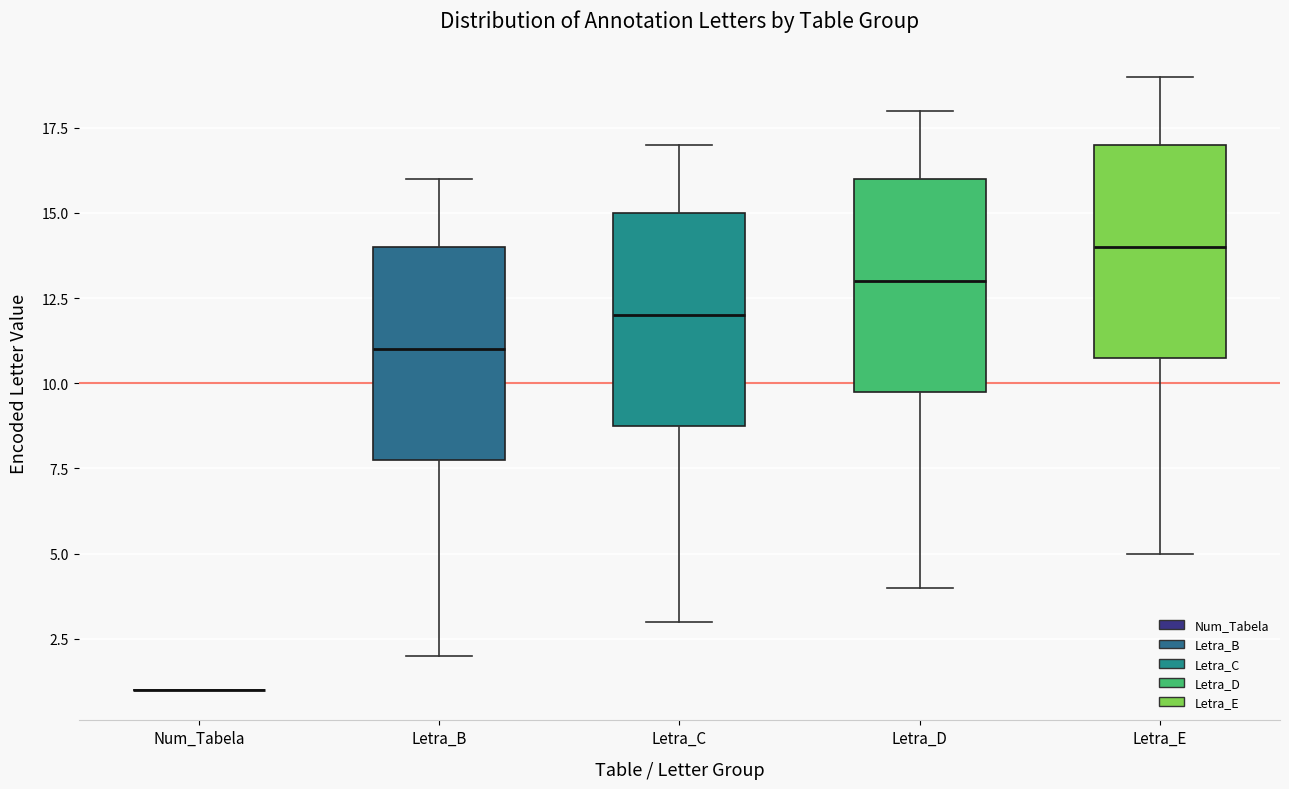

Reading left to right, transcribe this box plot: for each box, give where its median line is, the range the box spans, and where its two whiskers end, as read against the y-axis. The values are not printed on the chart, so give them approximately, as read against the axis.

Num_Tabela: box collapsed to a line at 1, whiskers 1 to 1
Letra_B: median 11, box 8 to 14, whiskers 2 to 16
Letra_C: median 12, box 9 to 15, whiskers 3 to 17
Letra_D: median 13, box 10 to 16, whiskers 4 to 18
Letra_E: median 14, box 11 to 17, whiskers 5 to 19